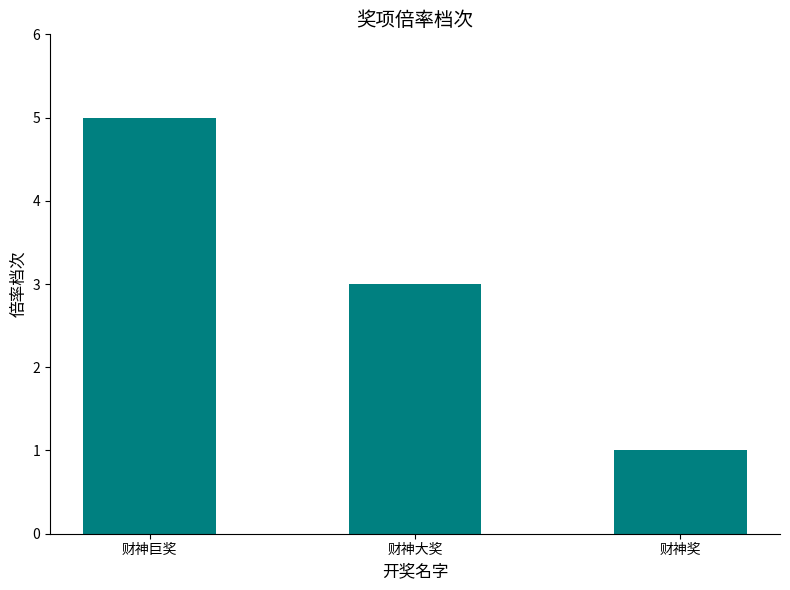

Reading left to right, what are all the values shown in this chart?

5	3	1